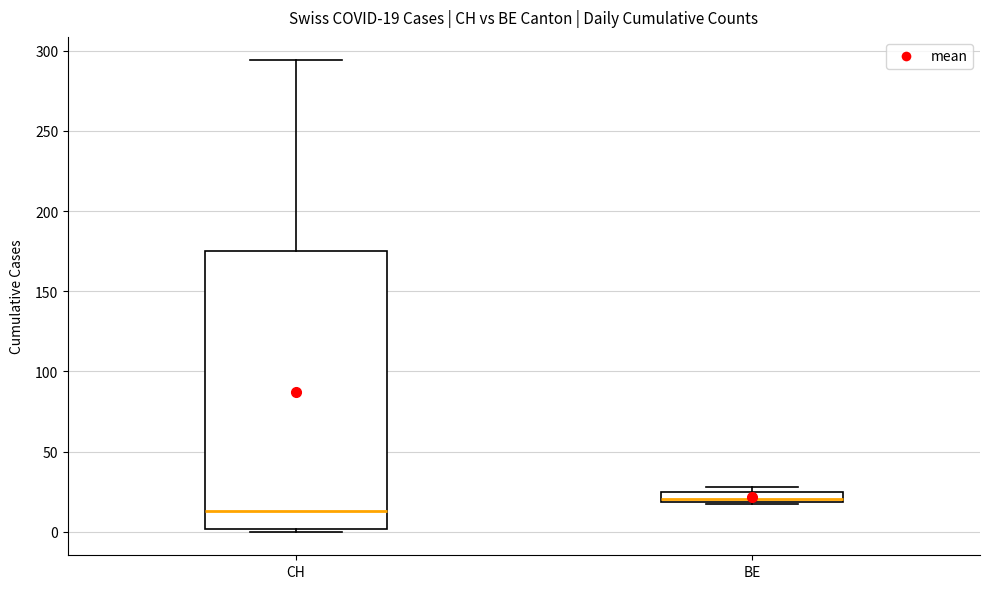

Comparing the boxes themselves (not the whiskers), which one is the tallest?

CH